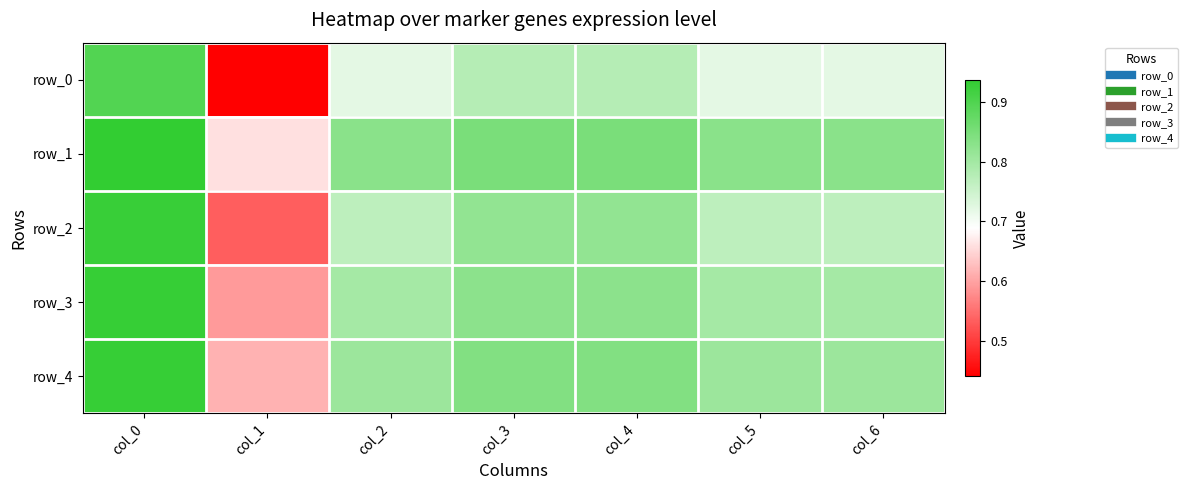

The value of row_4 at col_6 is 1.3. True or false?

False